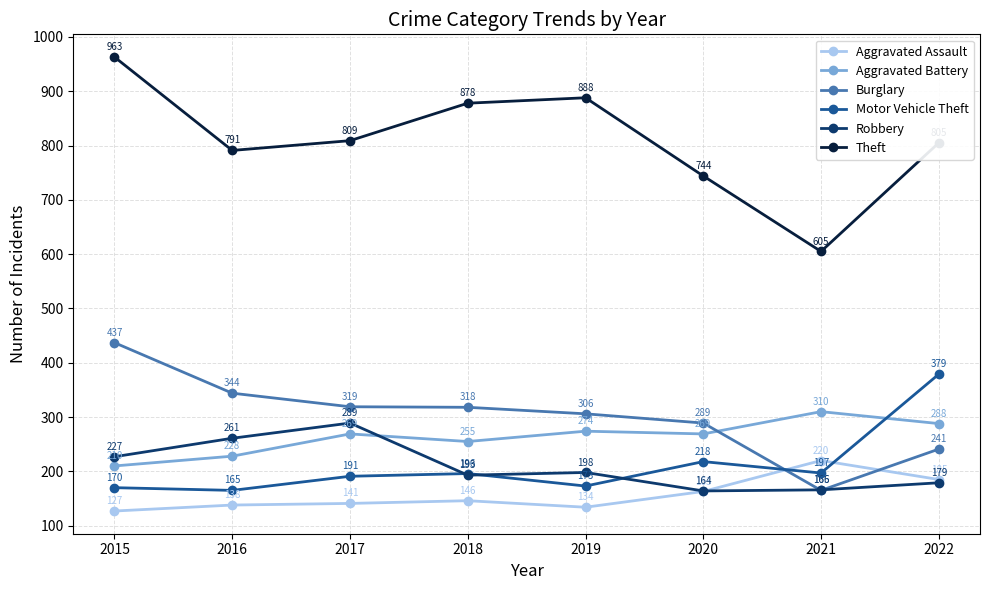

What is the average value of the Aggravated Assault series?

157